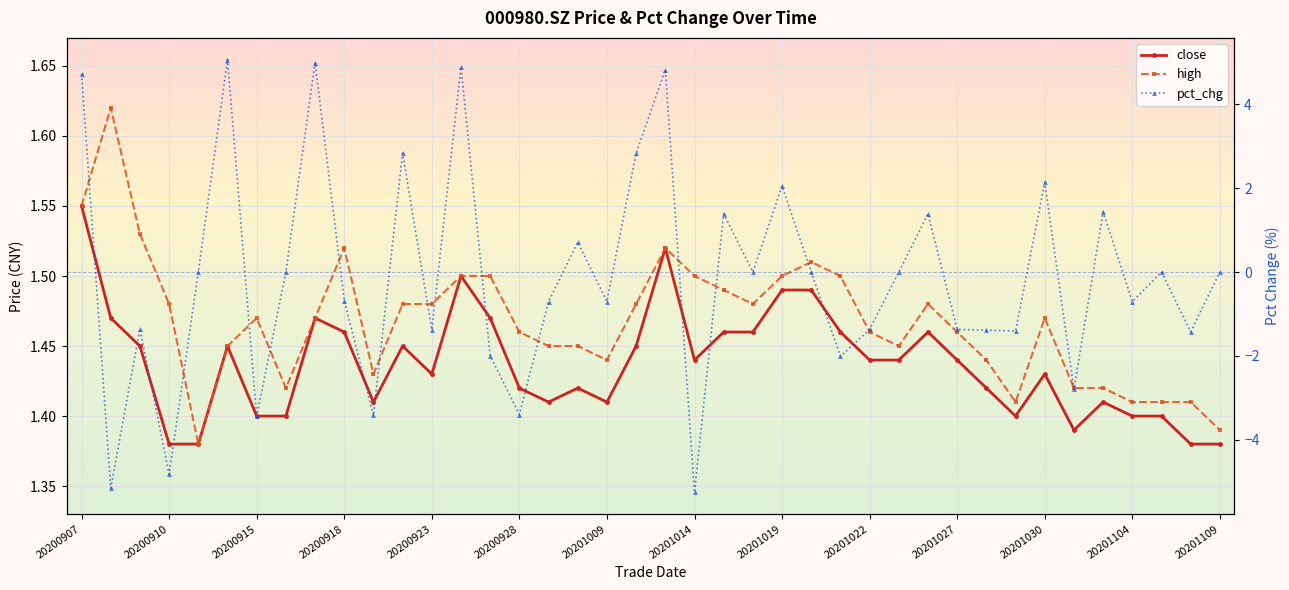

Rank the series at 20201022 from highest to lowest value.

high, close, pct_chg